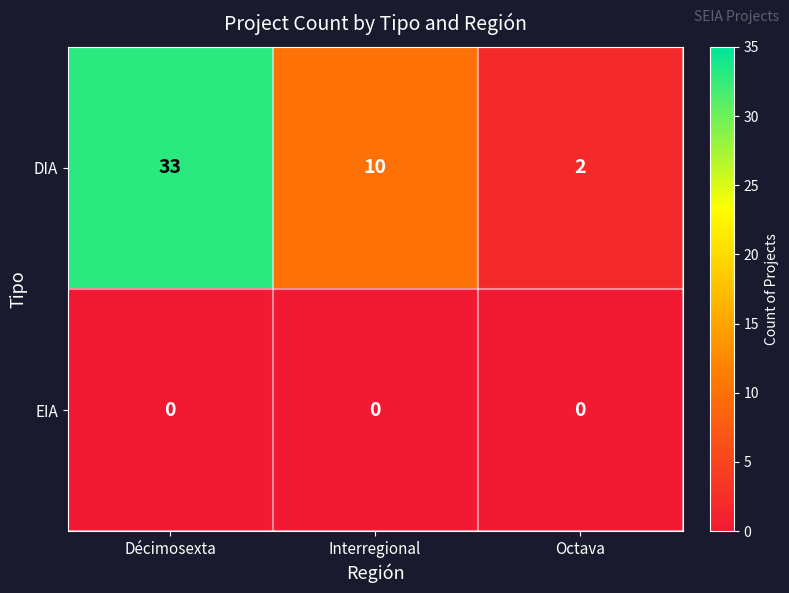

At Interregional, list the series in order from smallest to largest.

EIA, DIA